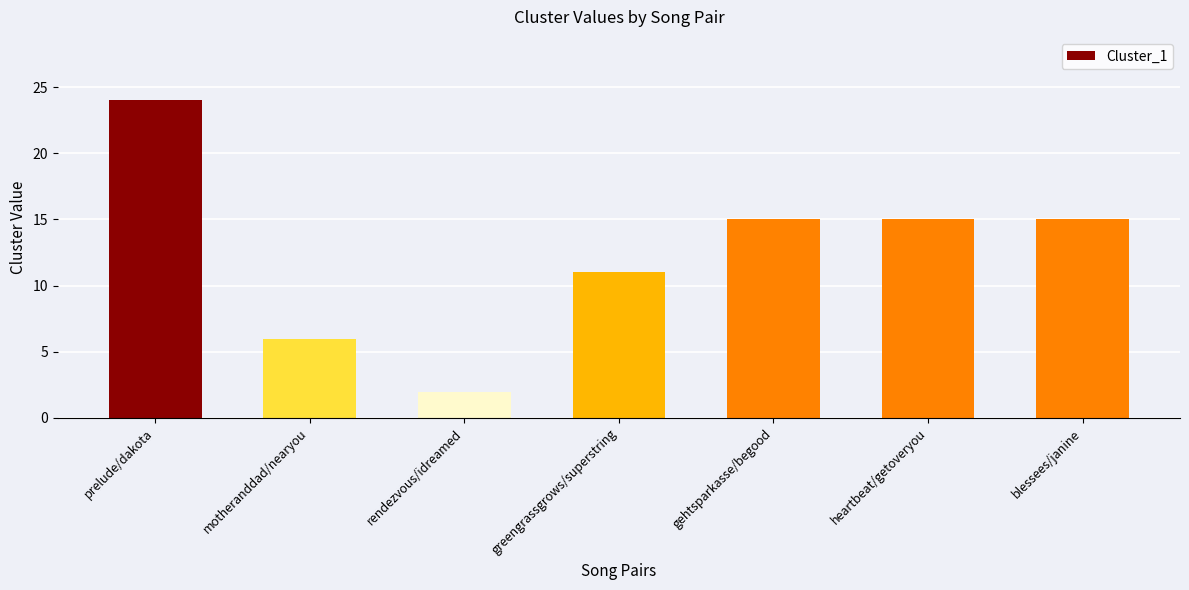

What position from the right is gehtsparkasse/begood?

3